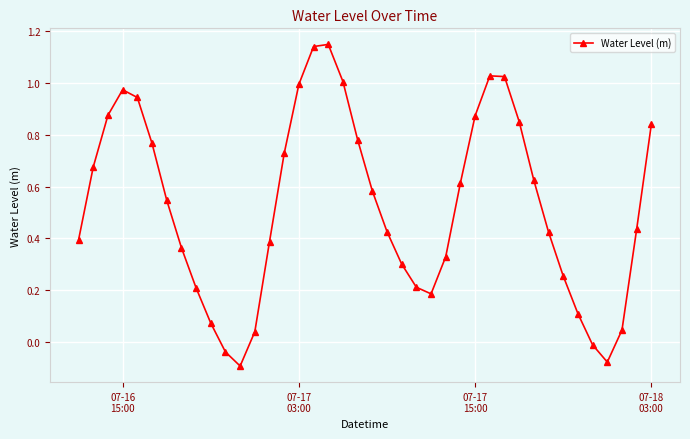

What is the sum of all values?

21.0